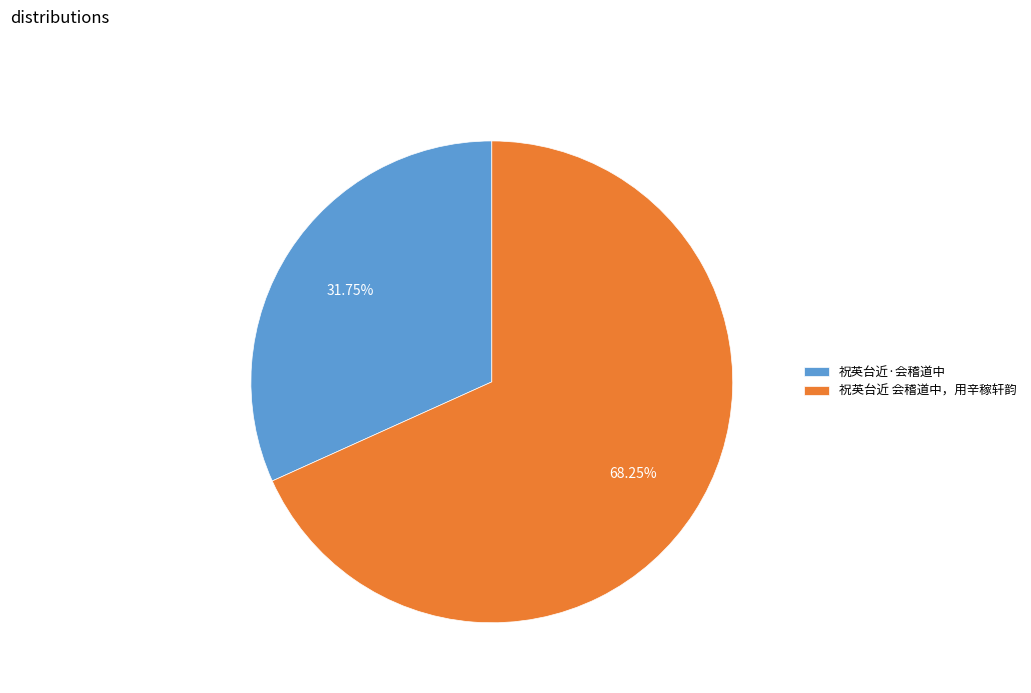

Count the number of slices in the pie.

2